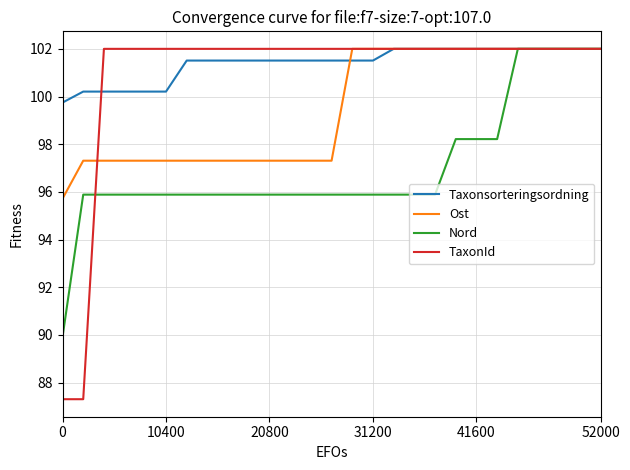

Which series has the widest spread of values?

TaxonId